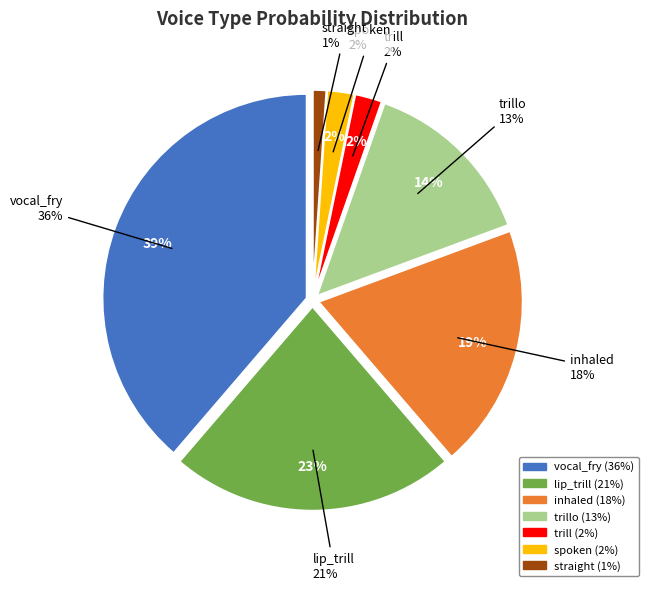

Does trill account for over 50% of the chart?

No